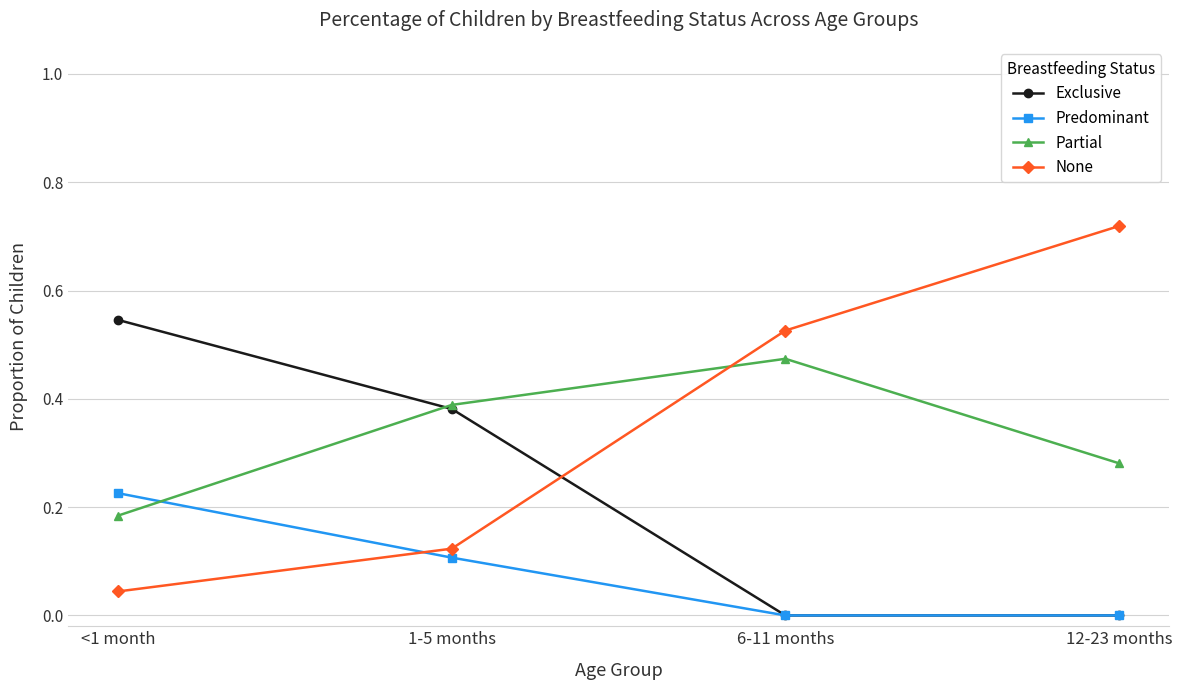

What are all the series names shown in the legend?

Exclusive, Predominant, Partial, None